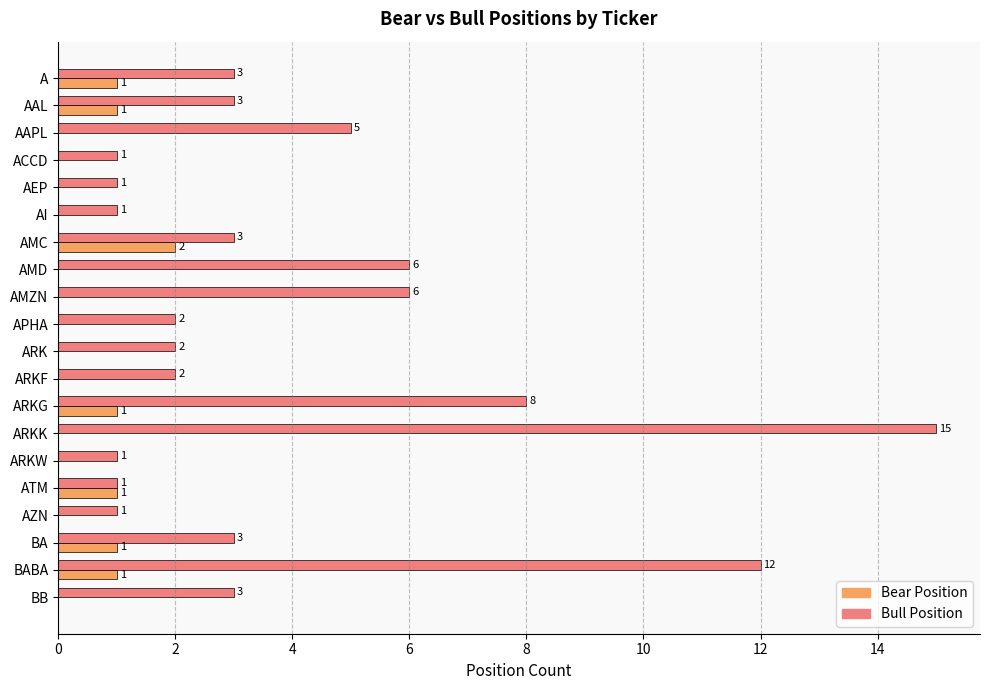

At which category is the sum across all series the highest?

ARKK